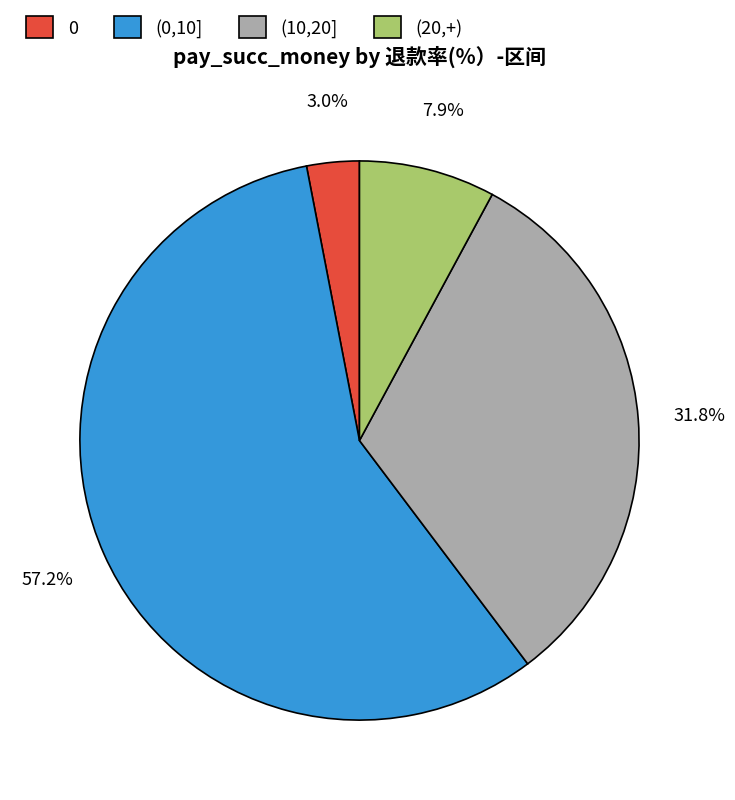

Which has a higher value, (20,+) or (0,10]?

(0,10]